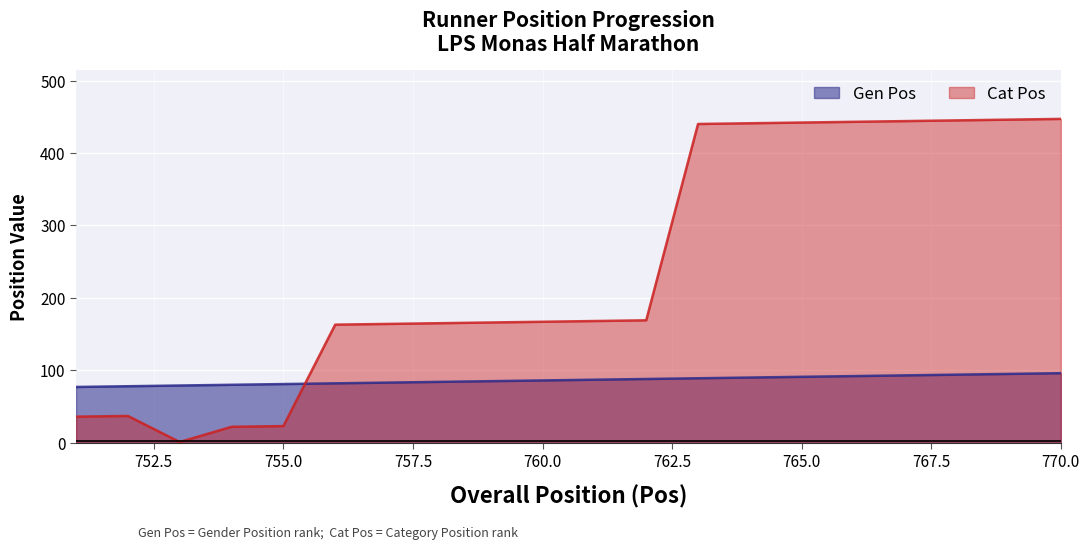

The value of Gen Pos at 763 is 41. True or false?

False